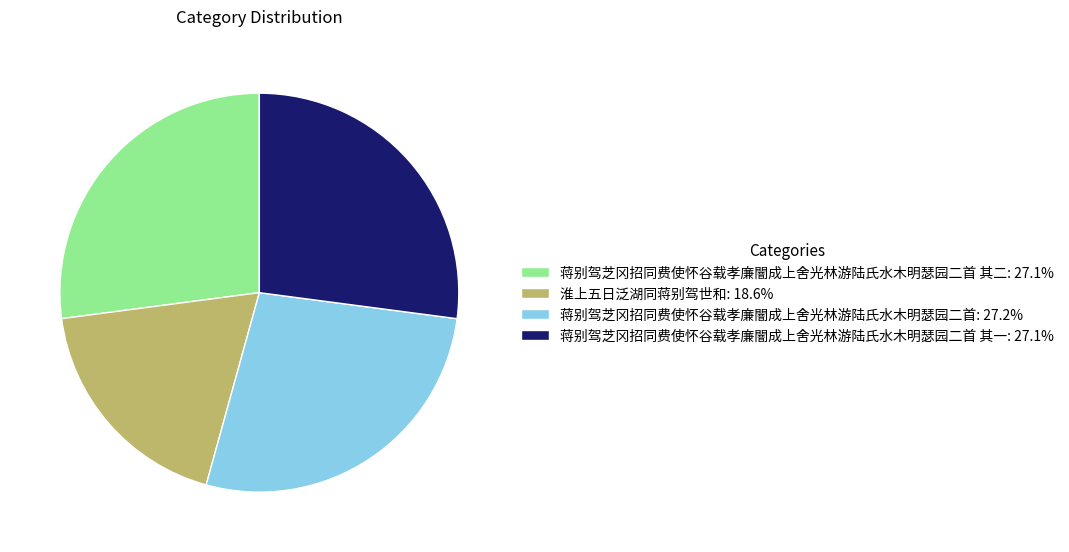

Is there any slice that represents more than half of the pie?

No